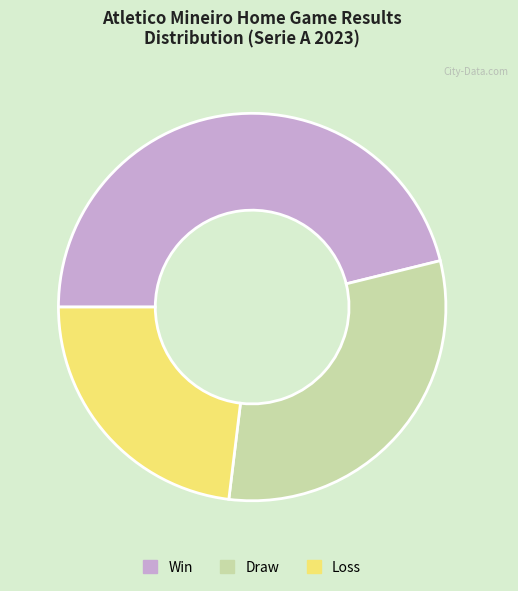

Does Win represent more than half of the total?

No